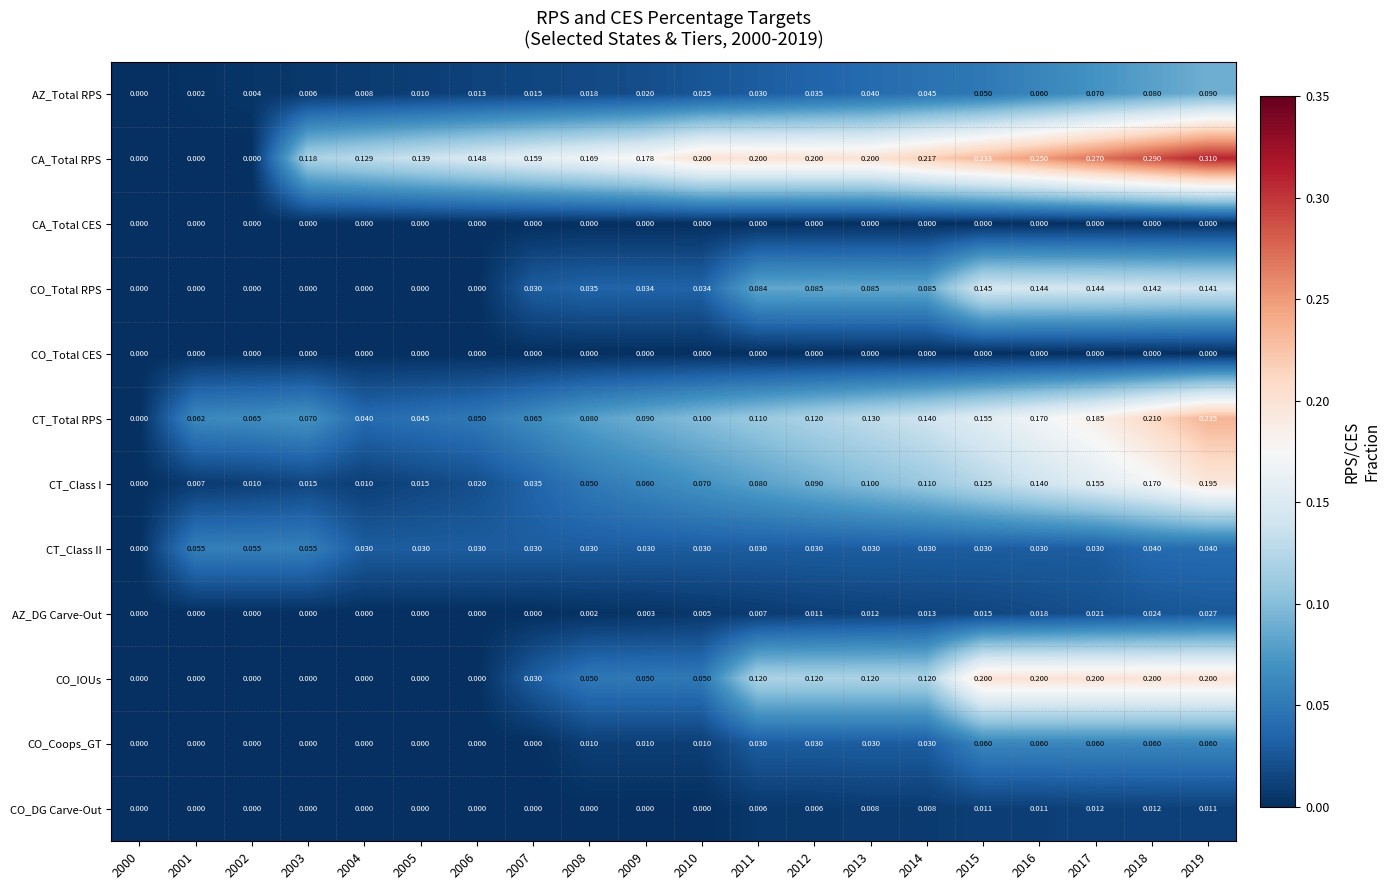

Which series has the widest spread of values?

CA_Total RPS